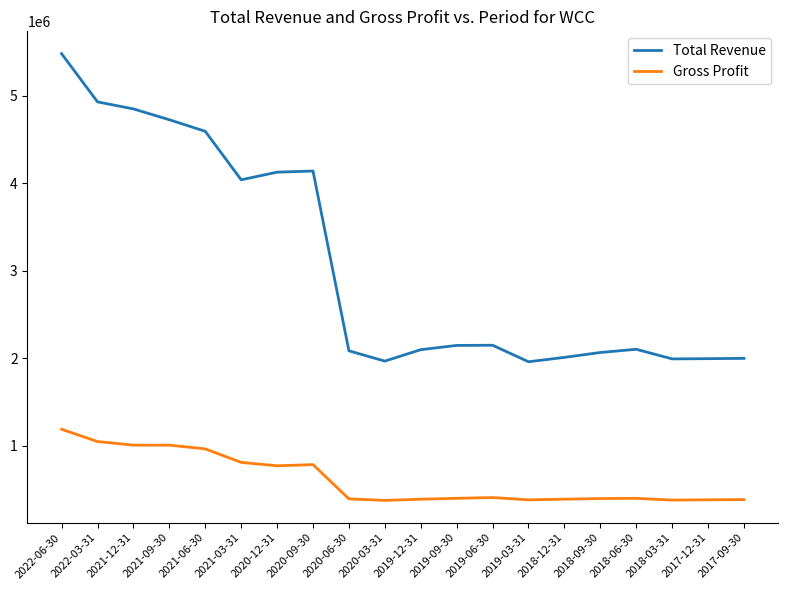

Rank the series by their maximum value, from highest to lowest.

Total Revenue, Gross Profit